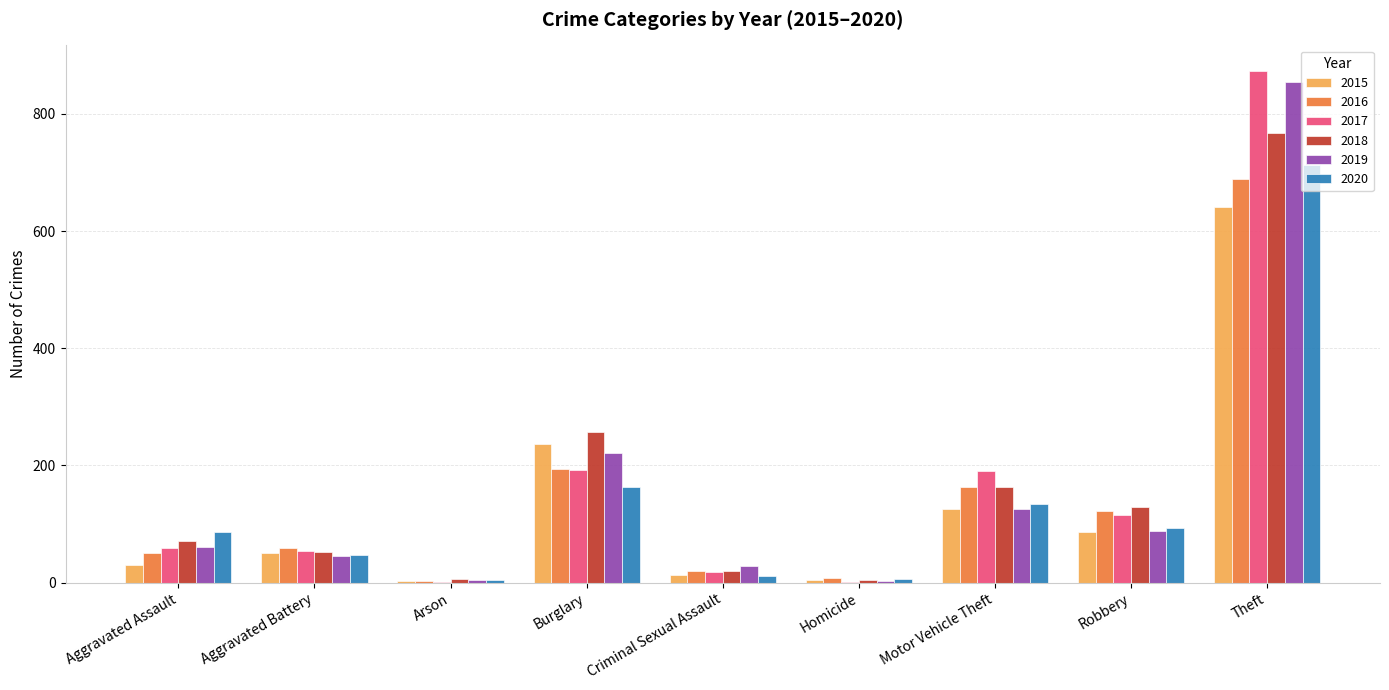

What are all the series names shown in the legend?

2015, 2016, 2017, 2018, 2019, 2020